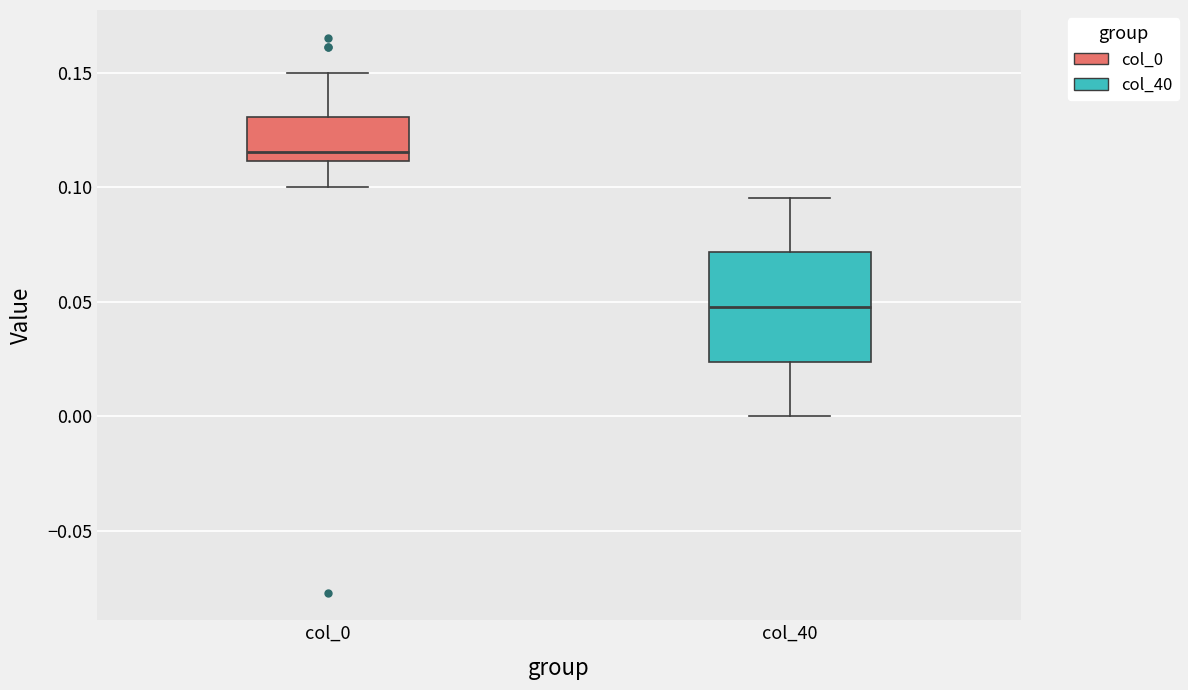

Where is the upper edge of the box for col_40 on the y-axis? The values are not printed on the chart, so give them approximately, as read against the axis.

0.070